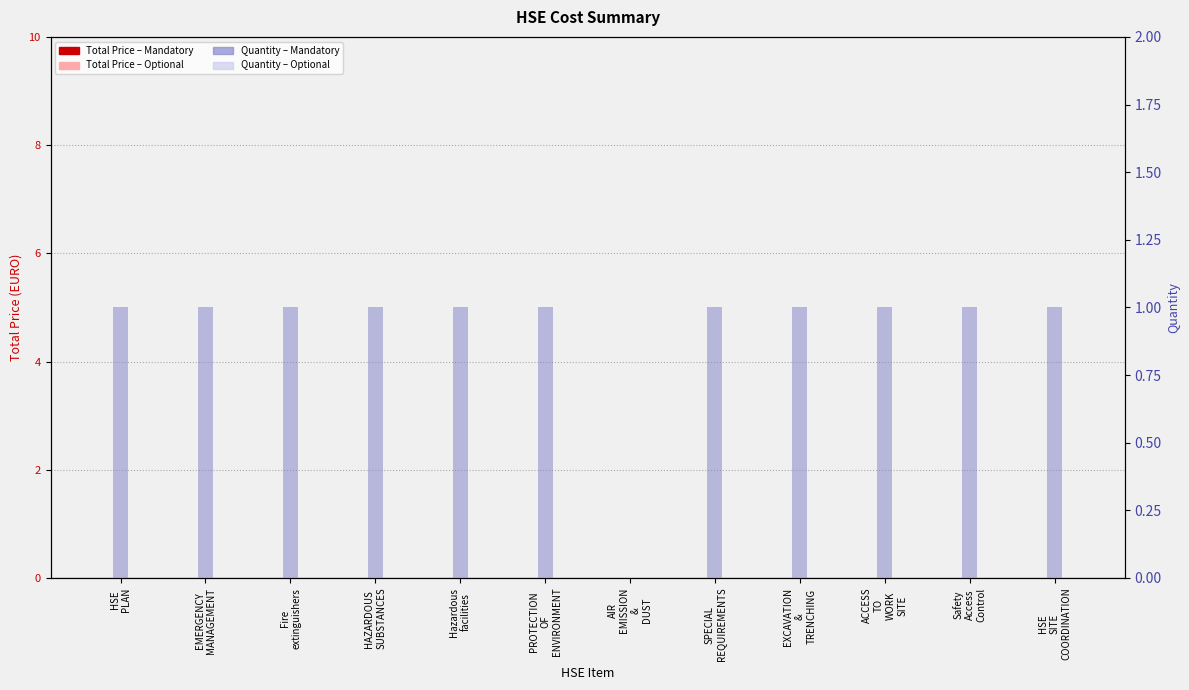

How many Quantity values are between 1 and 2?

11